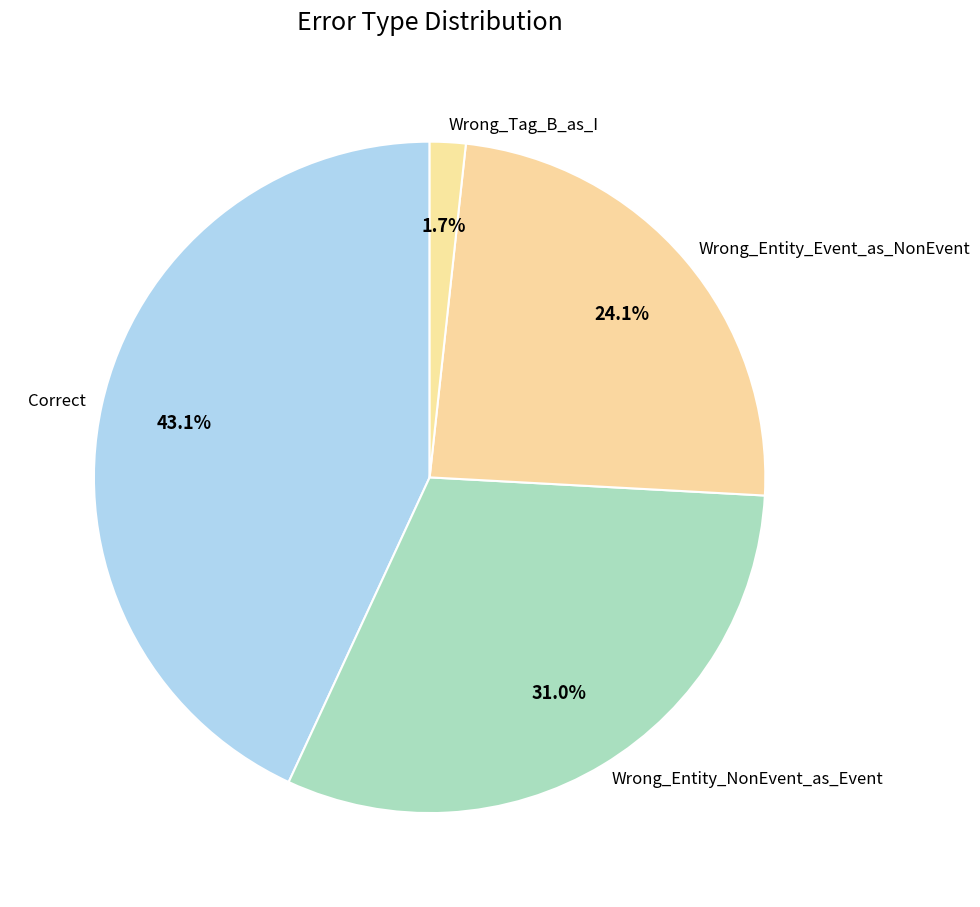

Does Wrong_Tag_B_as_I represent more than half of the total?

No